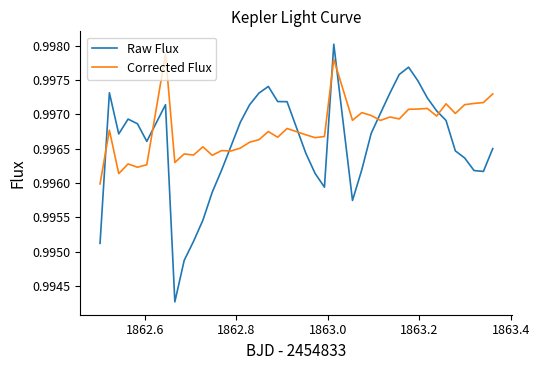

Count the number of categories in the chart.

40